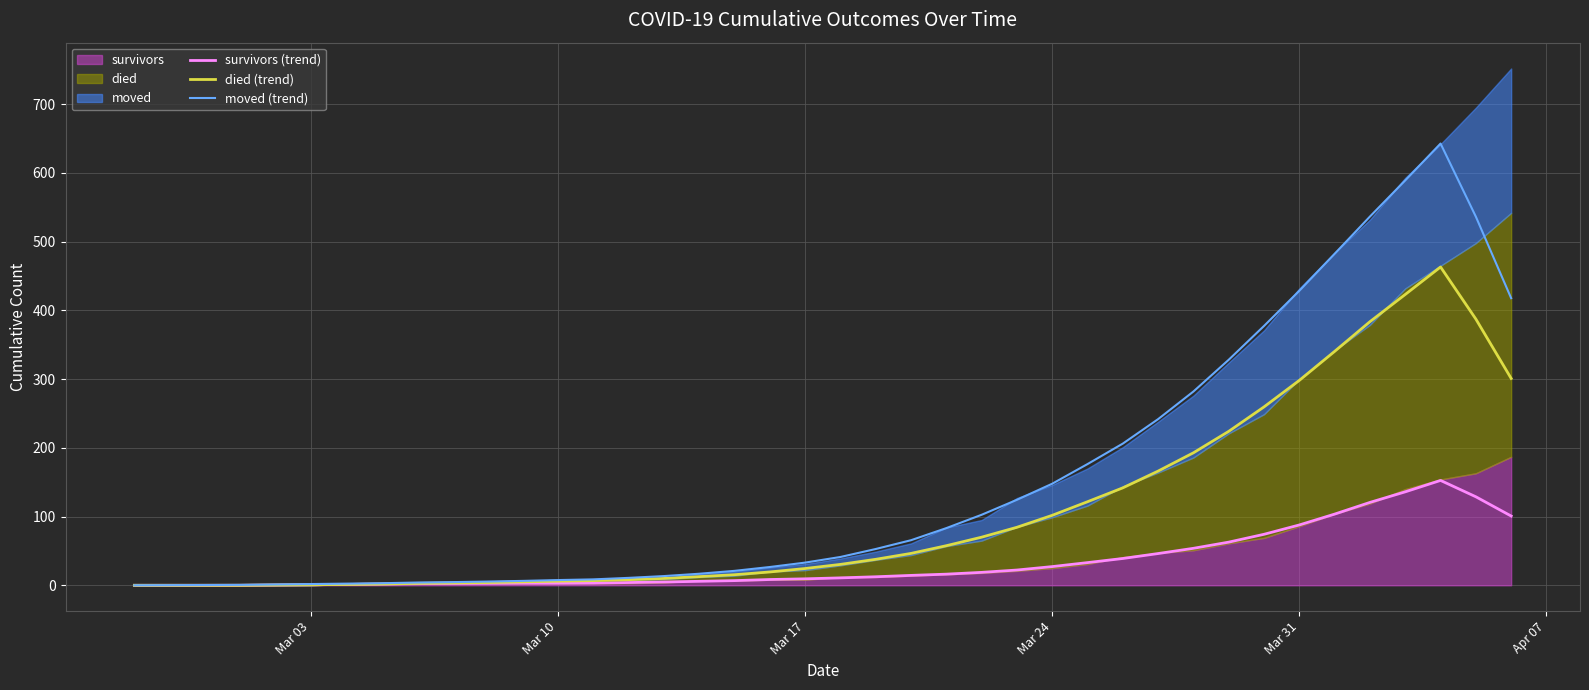

Is the value of moved (trend) at 33 greater than the value of died (trend) at 34?

Yes